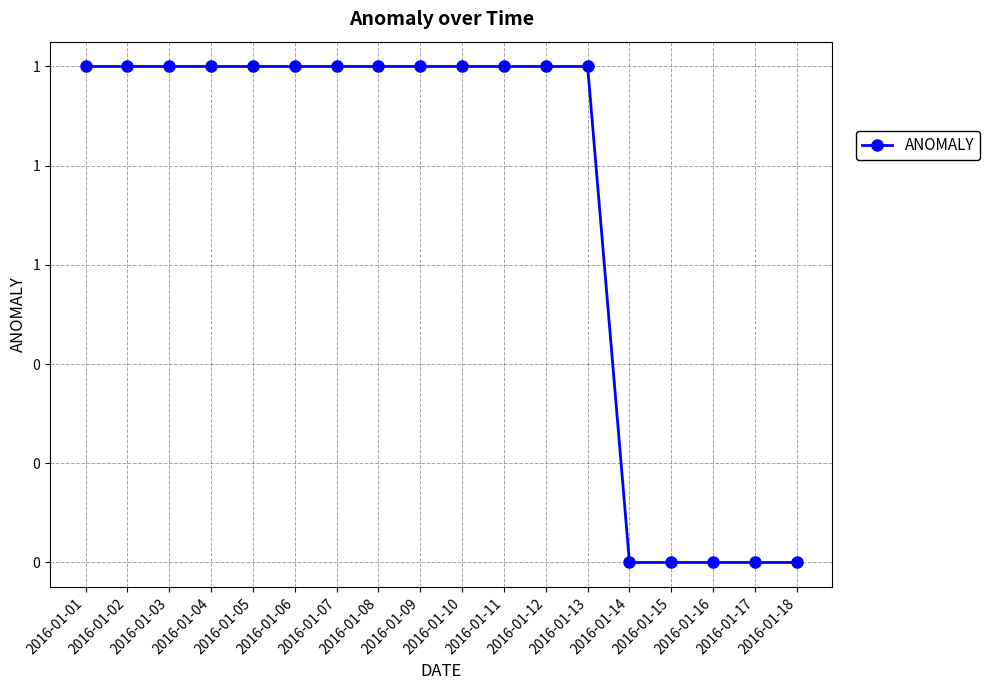

Is this an area chart (filled region under the line)?

No